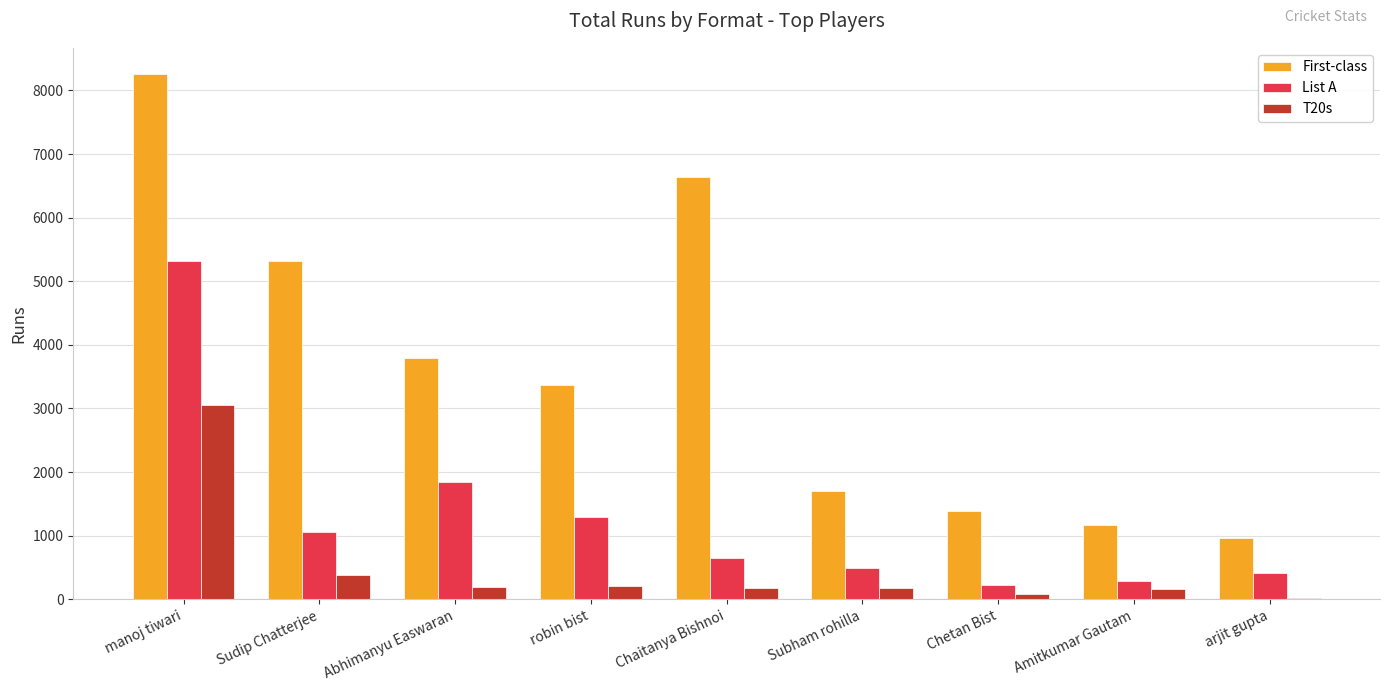

True or false: List A has a value of 3256 at Abhimanyu Easwaran.

False